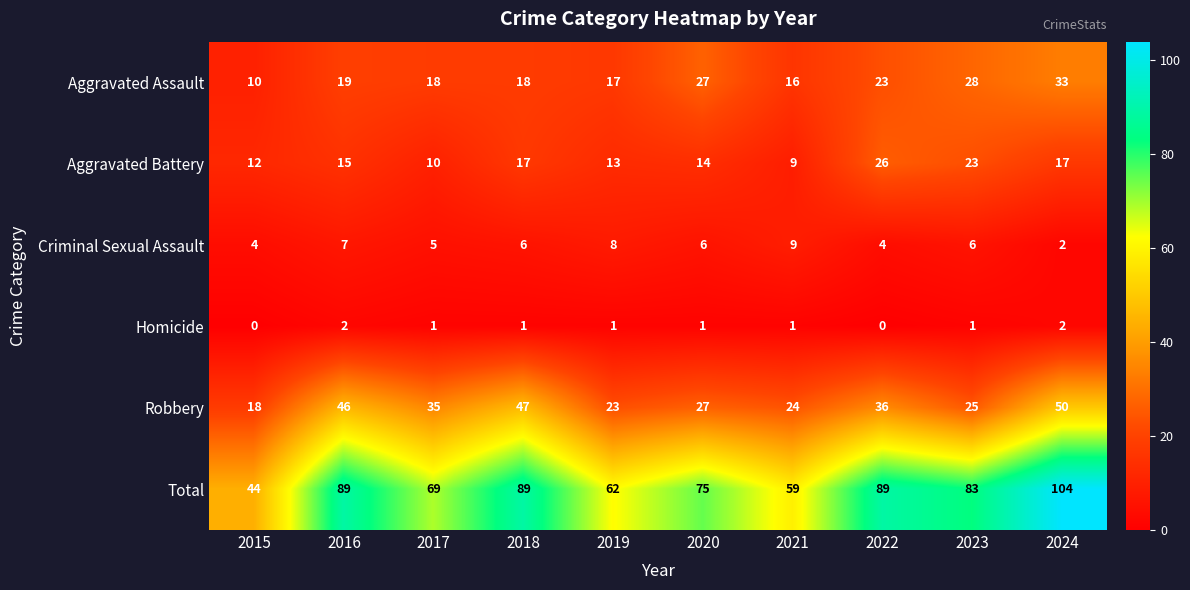

What is the approximate value of Criminal Sexual Assault at 2022?

4